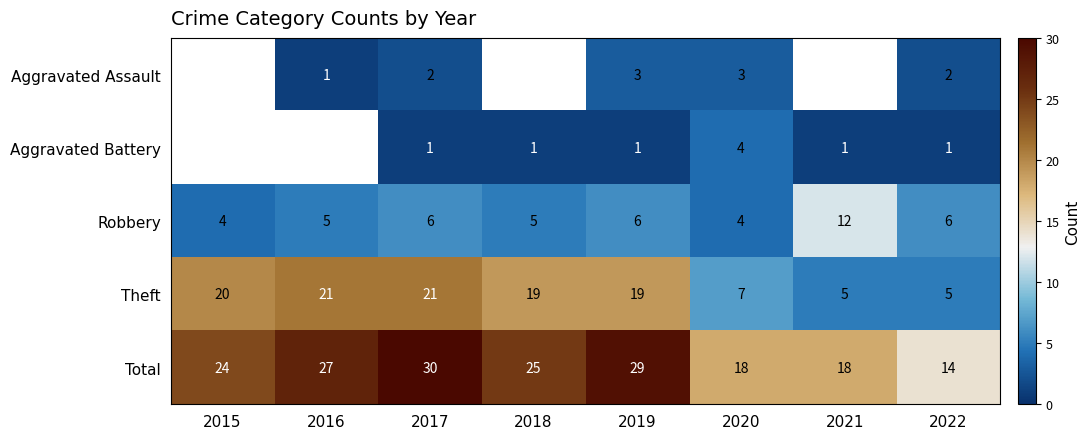

What is the approximate value of Theft at 2022, to the nearest 5?

5